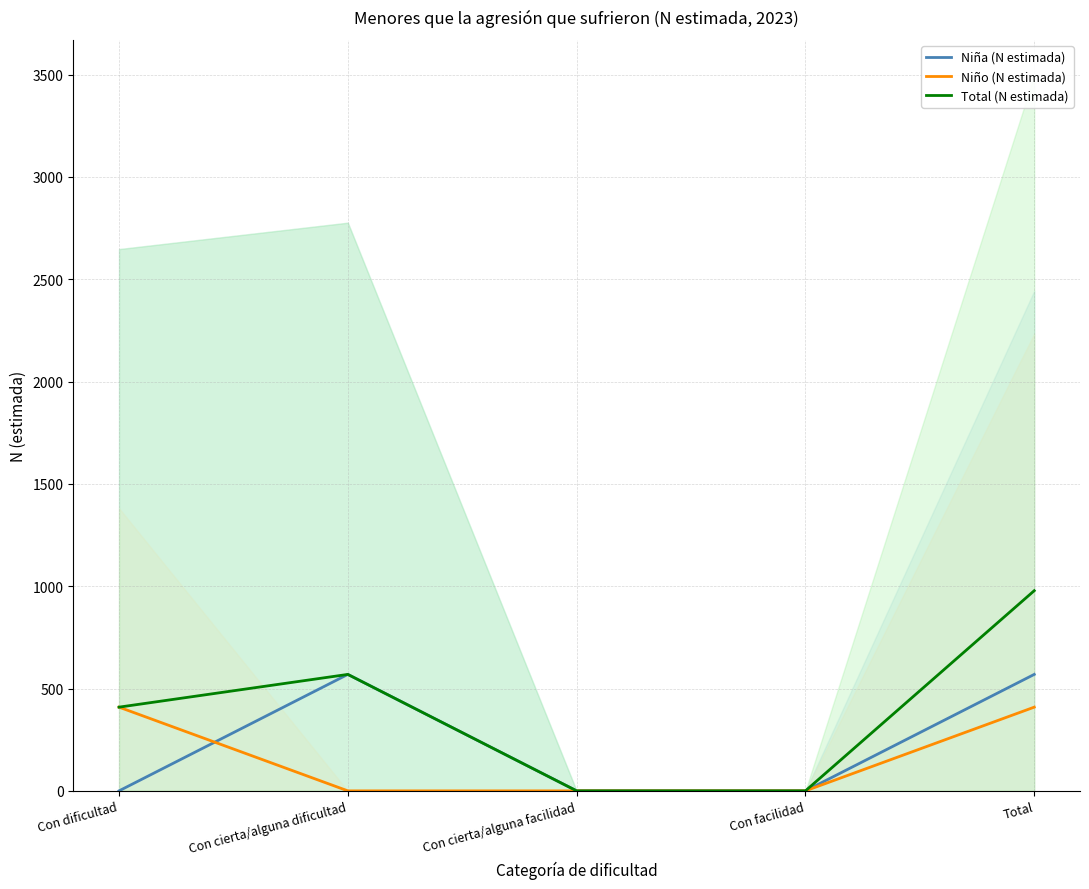

True or false: Niño (N estimada) and Total (N estimada) intersect in this chart.

False